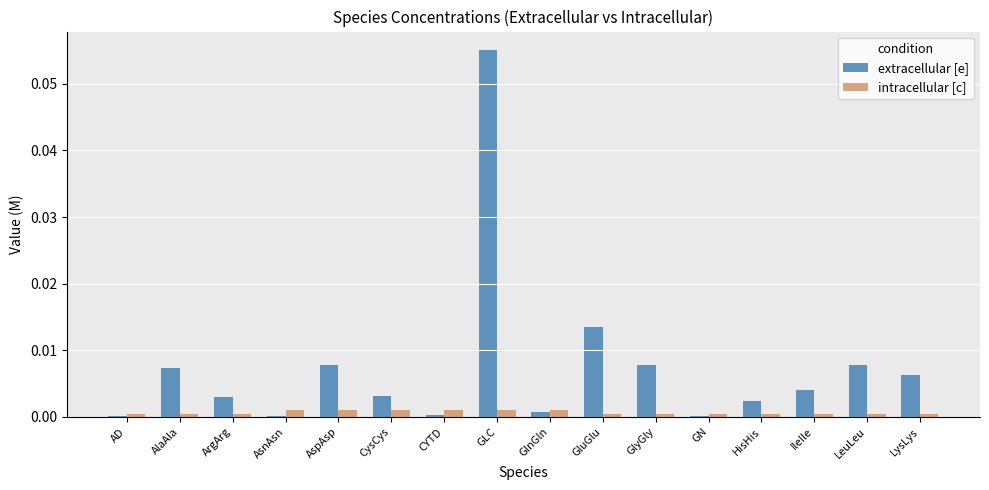

The intracellular [c] series shows 0.0 at GLC. True or false?

True